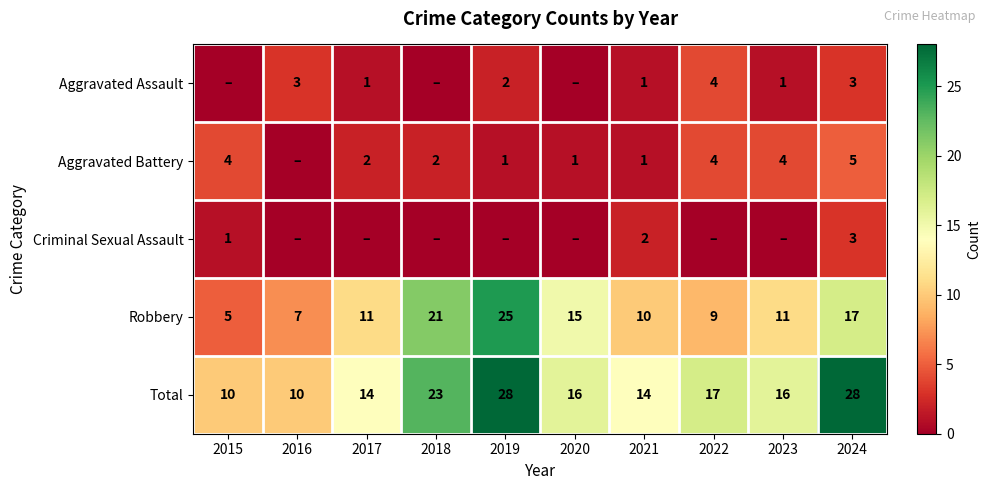

What value does the Total series have at 2023?

16